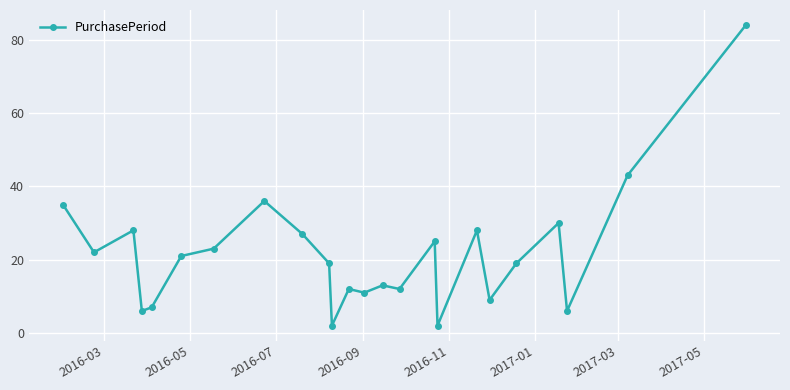

True or false: the data has more than 2 interior local peaks.

True